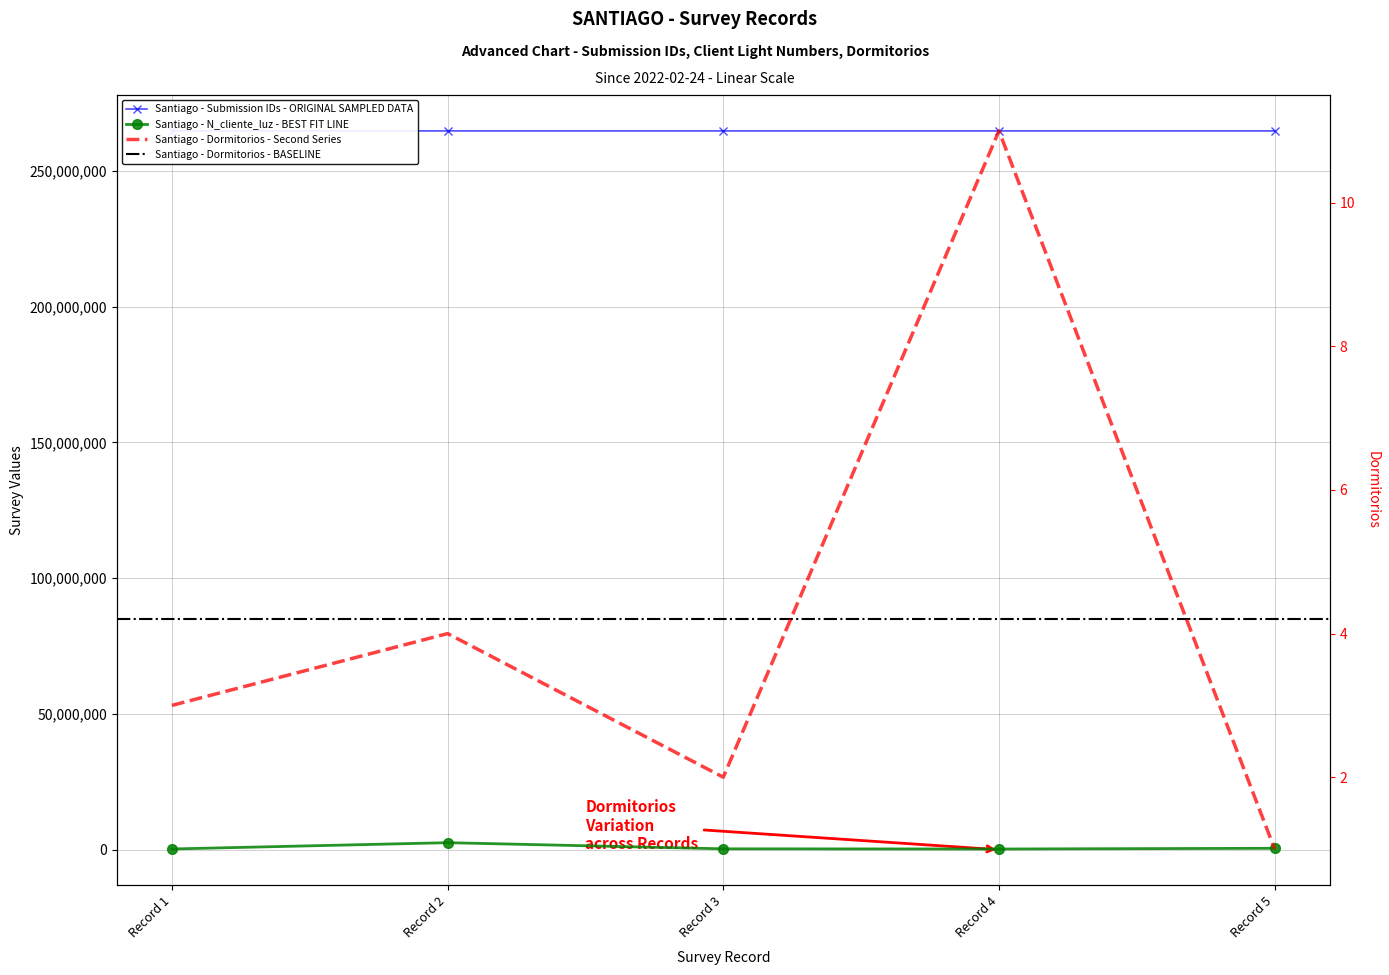

What is the value of the Dormitorios point at the 1st from the left?

3